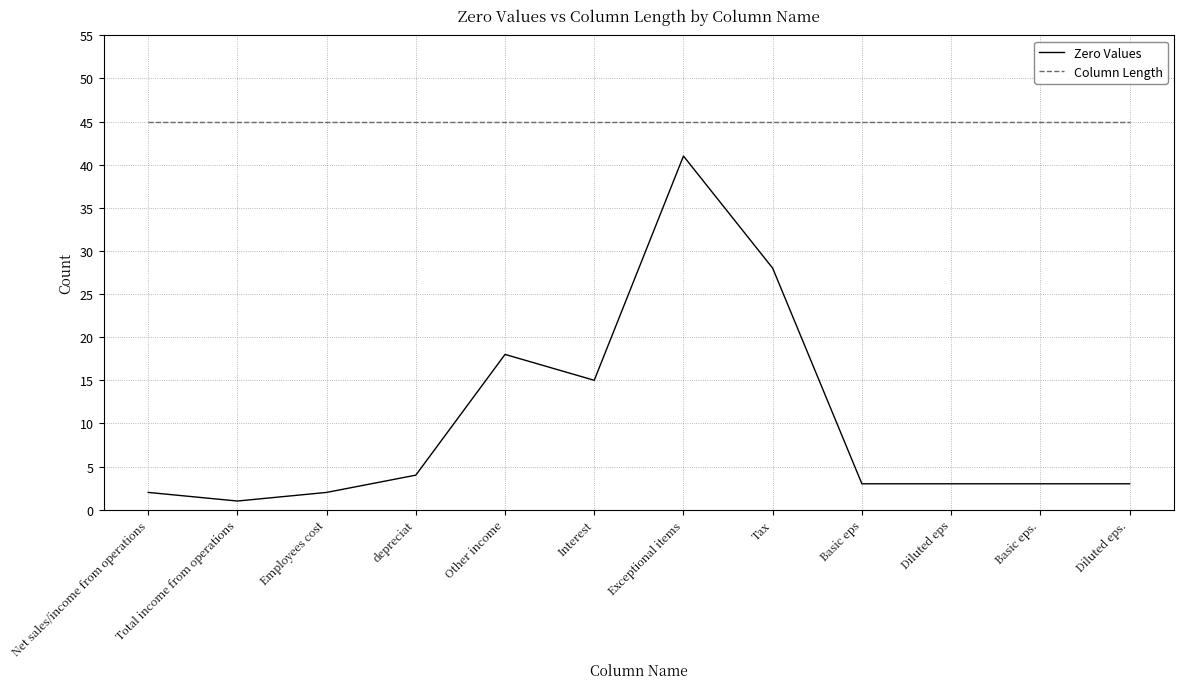

Between depreciat and Basic eps, which series saw the biggest shift?

Zero Values